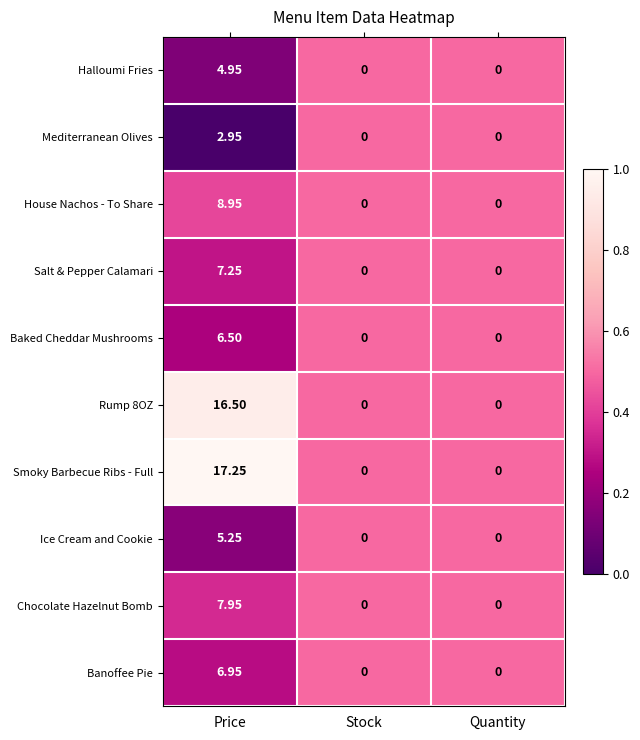

Is the value of Salt & Pepper Calamari at Stock greater than the value of Chocolate Hazelnut Bomb at Price?

No